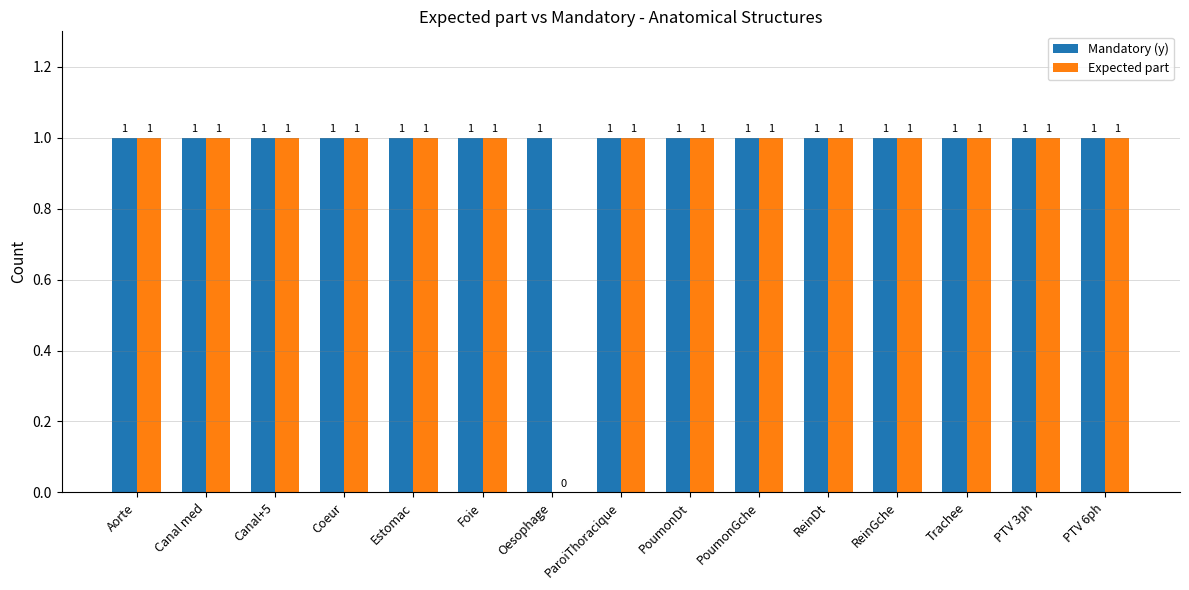

Which series has the largest total across all categories?

Mandatory (y)